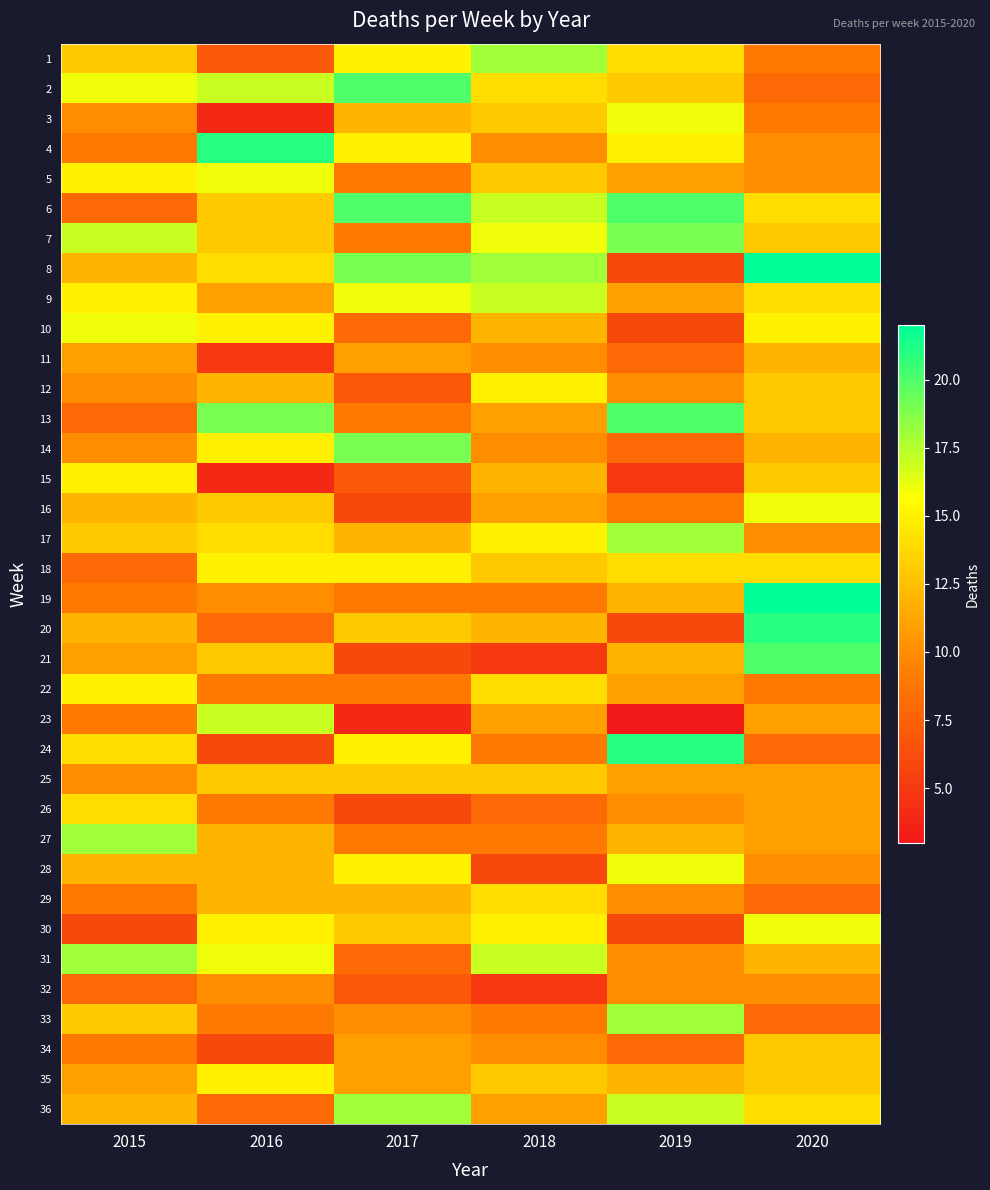

What is the total value across all series at 2016?

428